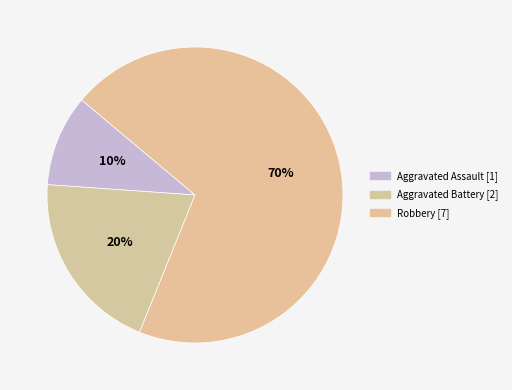

To the nearest percent, what is the combined percentage of Aggravated Battery and Robbery?

90%